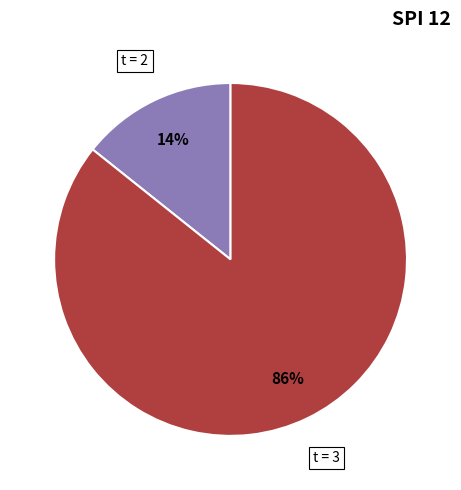

Does any single category account for the majority?

Yes